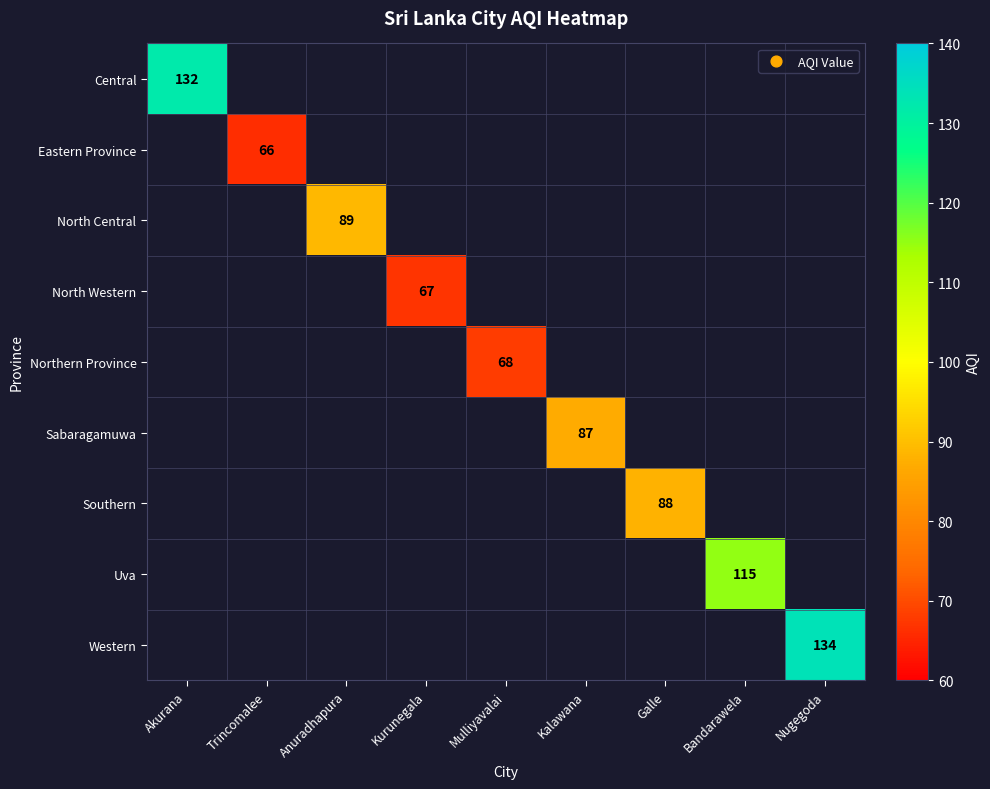

Is the value of Western at Anuradhapura greater than the value of Sabaragamuwa at Bandarawela?

No